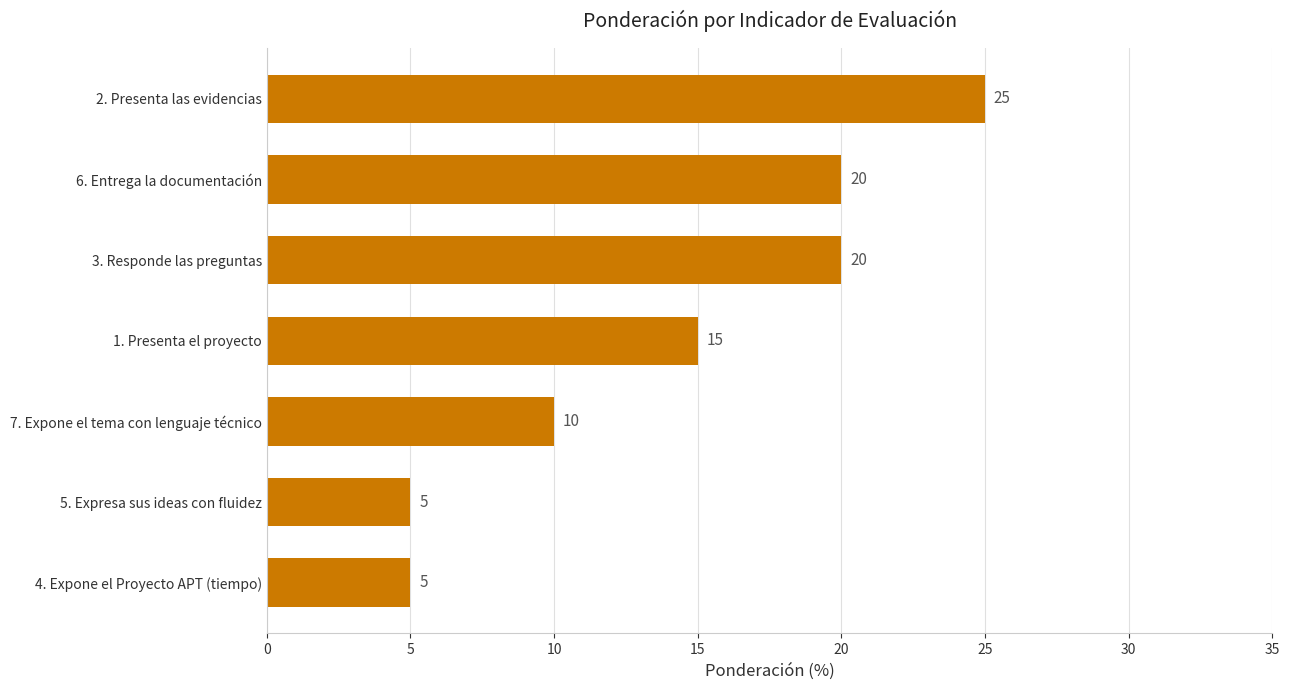

Where is the data nearest to the value 15?

1. Presenta el proyecto